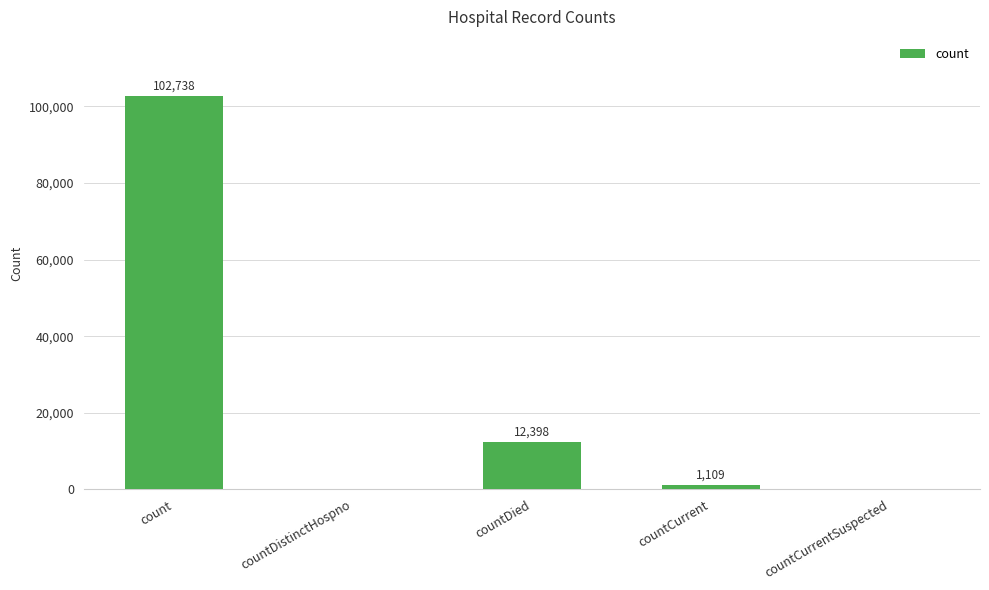

Is it true that the value at count is 136341?

False